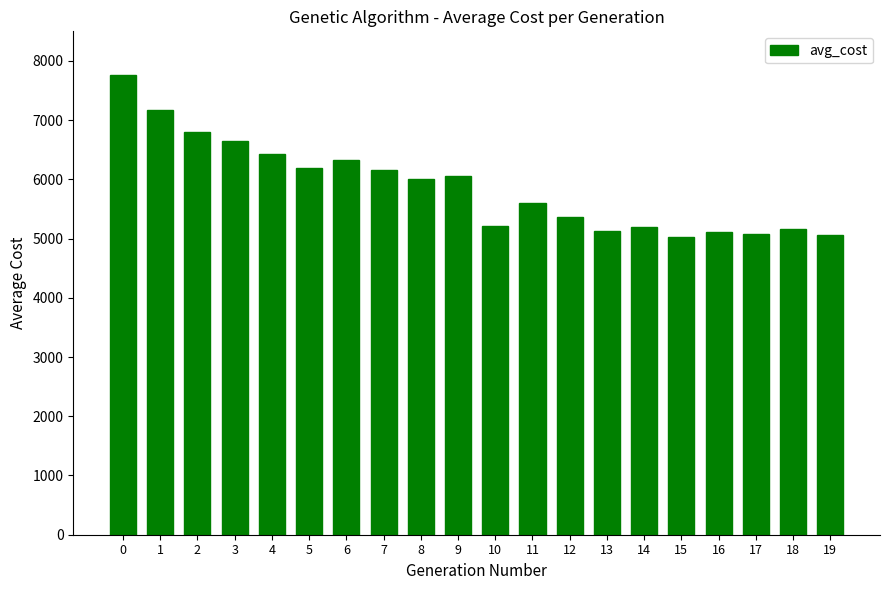

Is it true that the value at 12 is 5367.9?

True